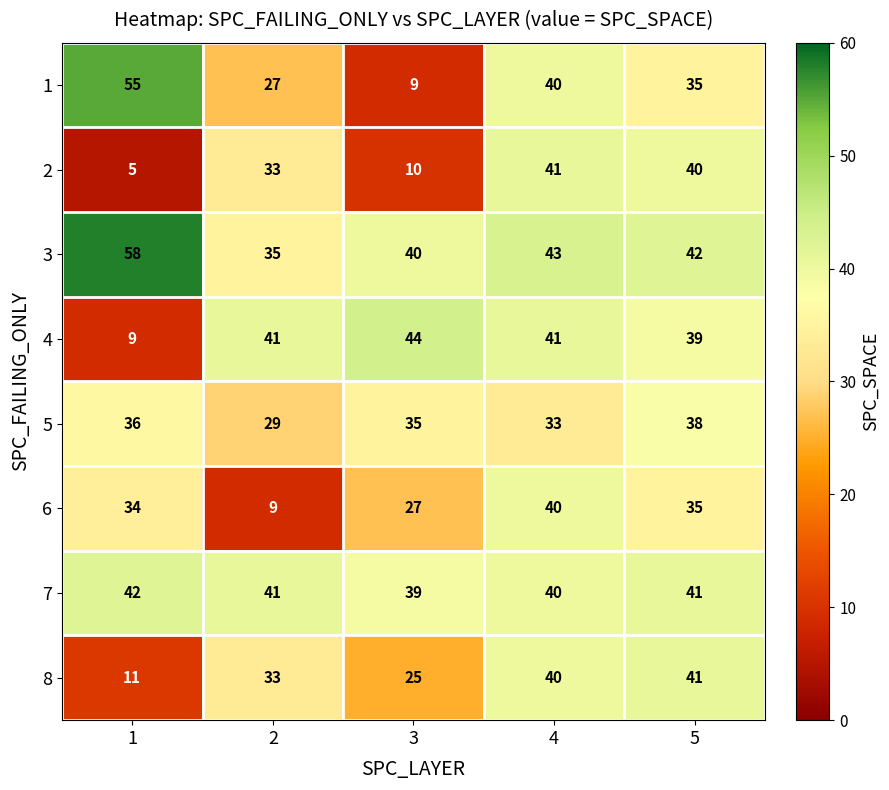

The 5 series shows 15 at 4. True or false?

False